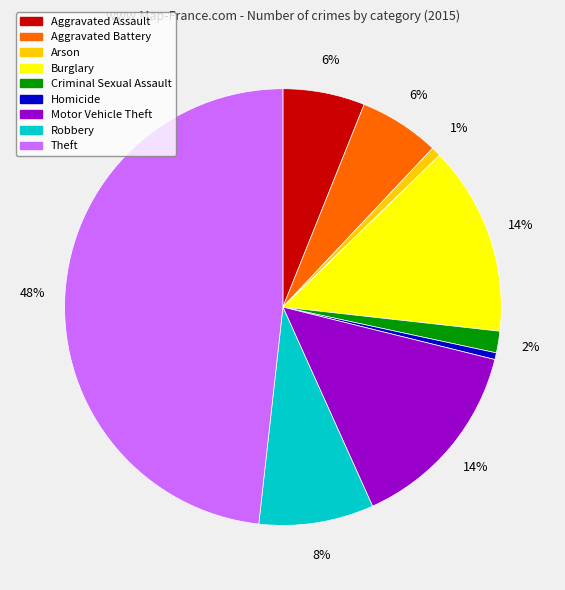

To the nearest percent, what portion does Theft represent?

48%